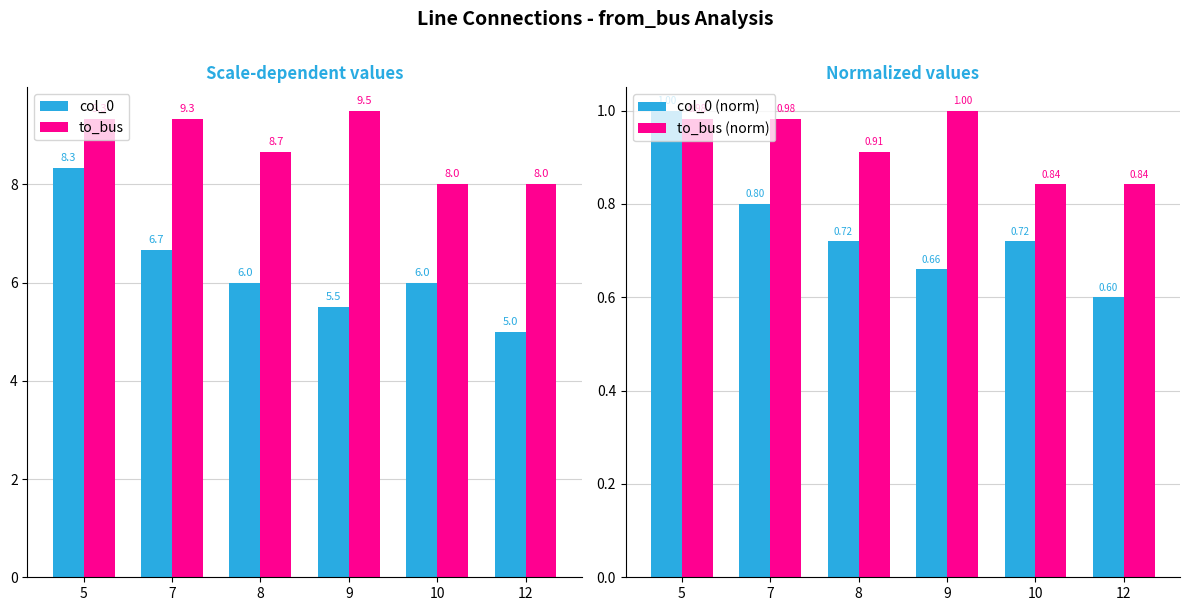

How many groups of bars are there?

6